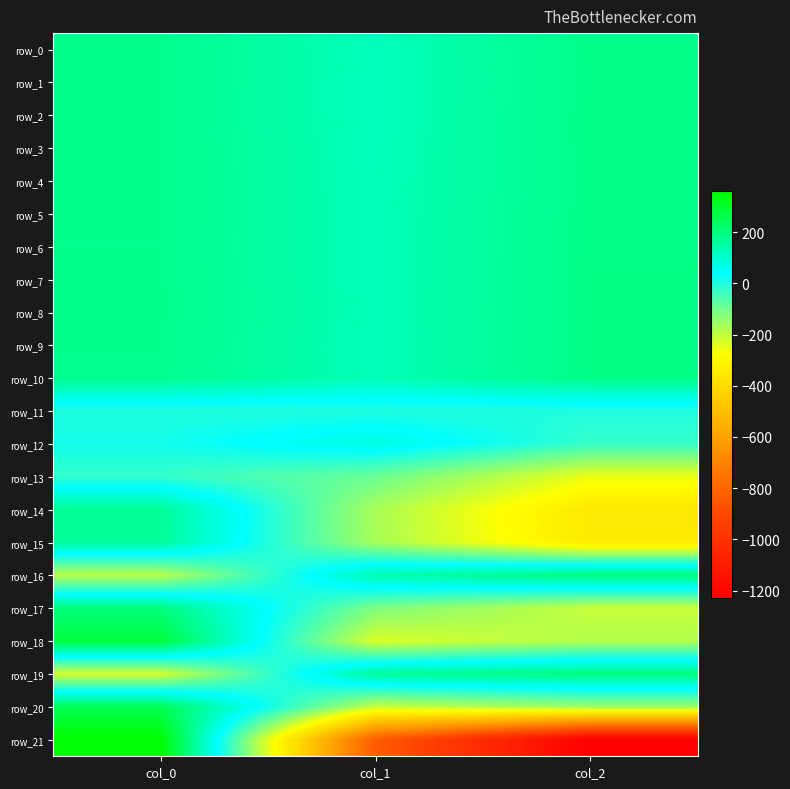

Where is row_1 nearest to the value 156?

col_0